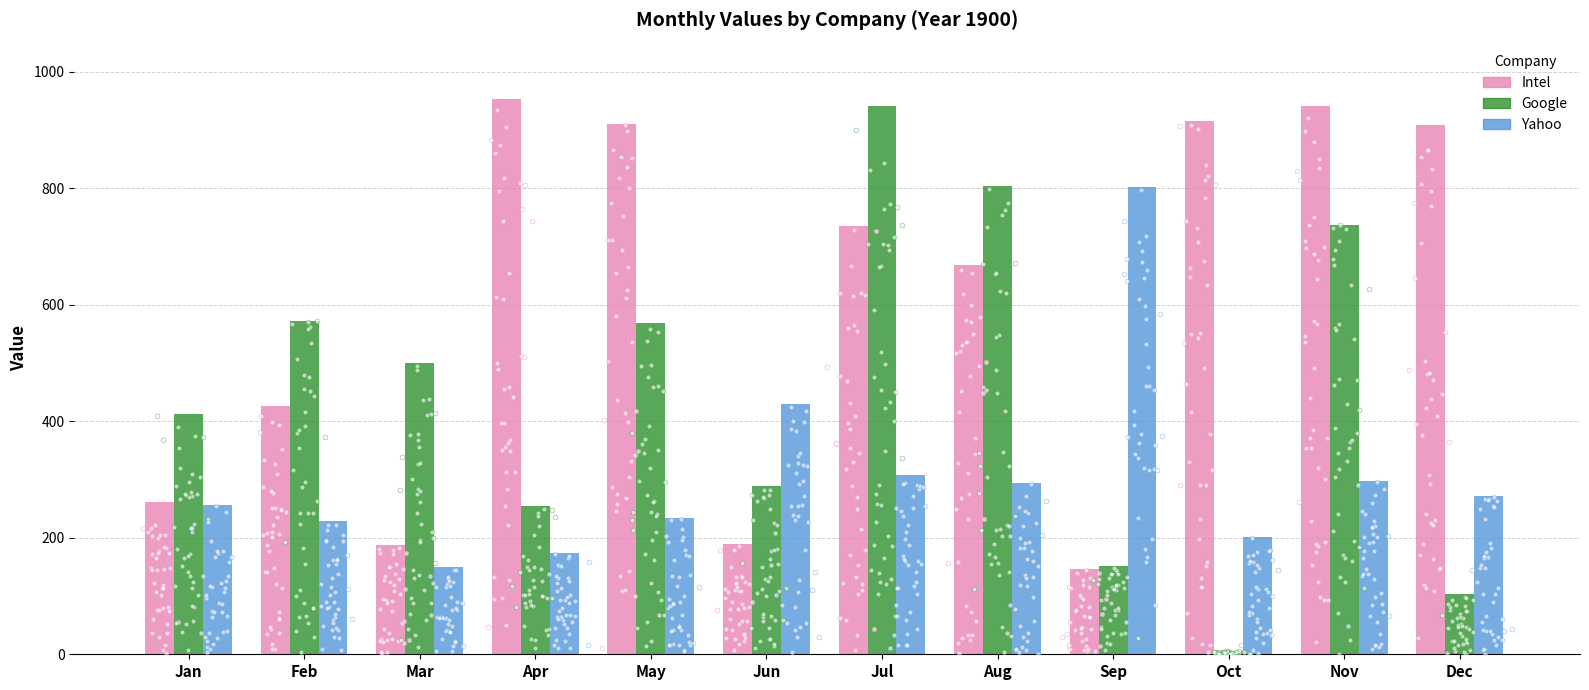

Which series contains the highest Y value?

Intel